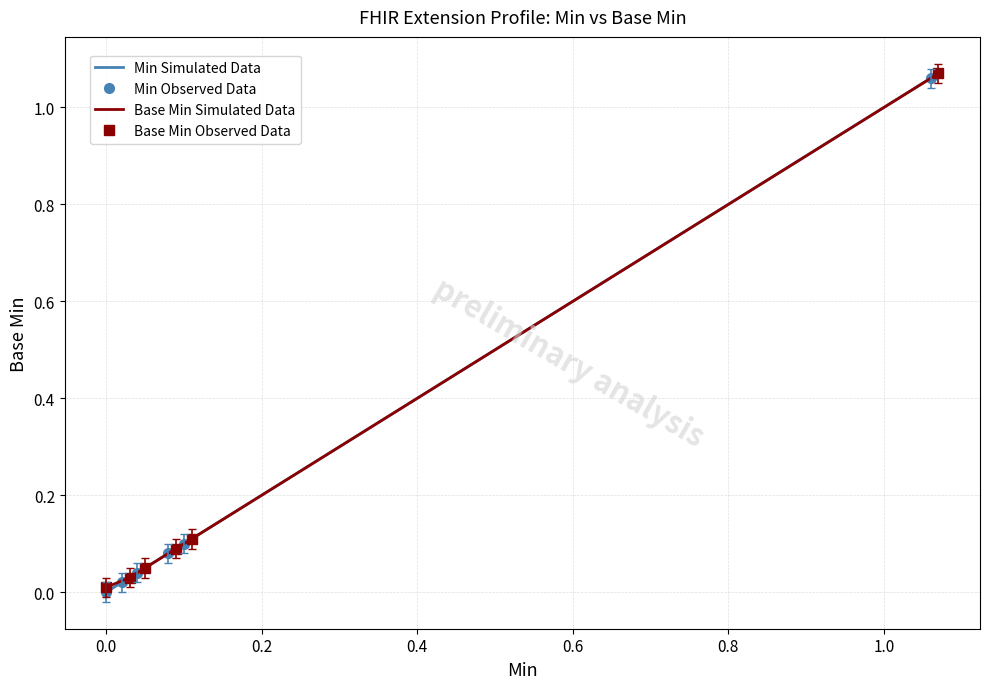

True or false: Min Simulated Data has more than 1 points higher than both neighbors.

False